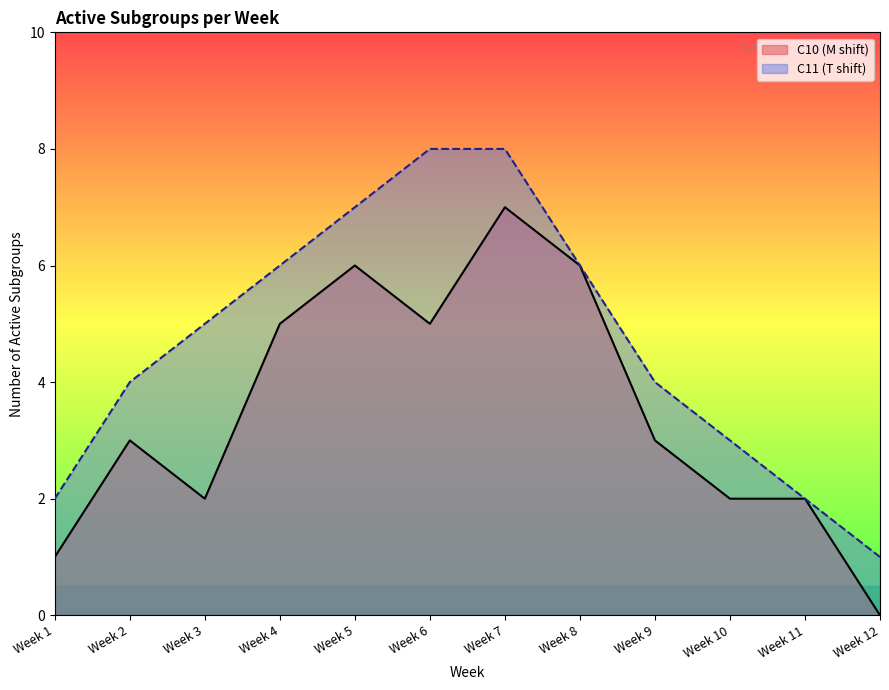

List the series in order of their overall mean, lowest first.

C10 (M shift), C11 (T shift)